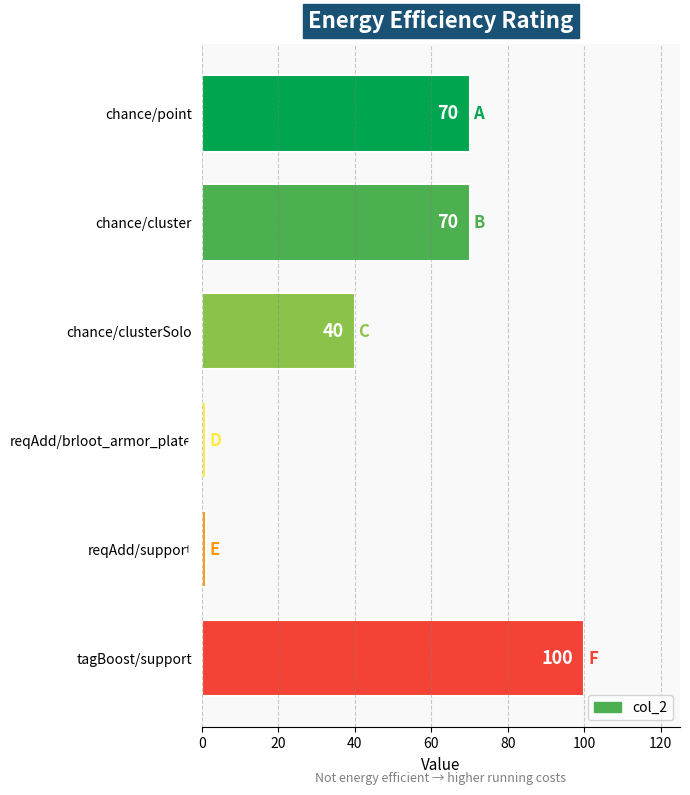

What is the smallest value displayed?

1